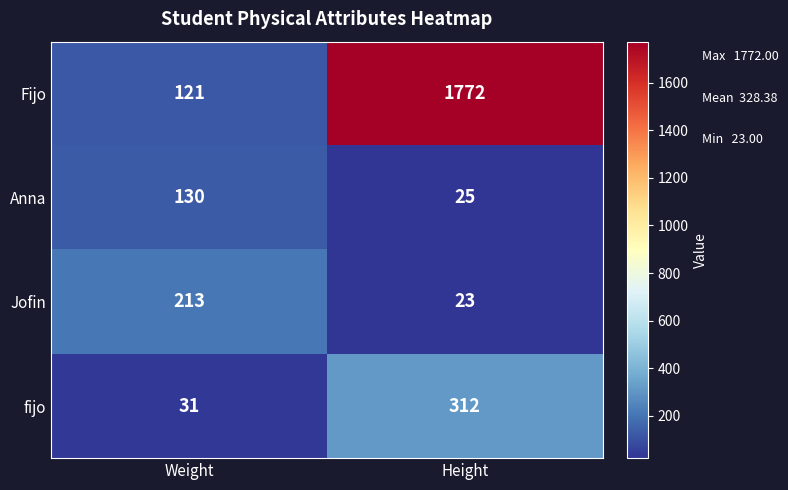

Rank the series at Weight from lowest to highest value.

fijo, Fijo, Anna, Jofin